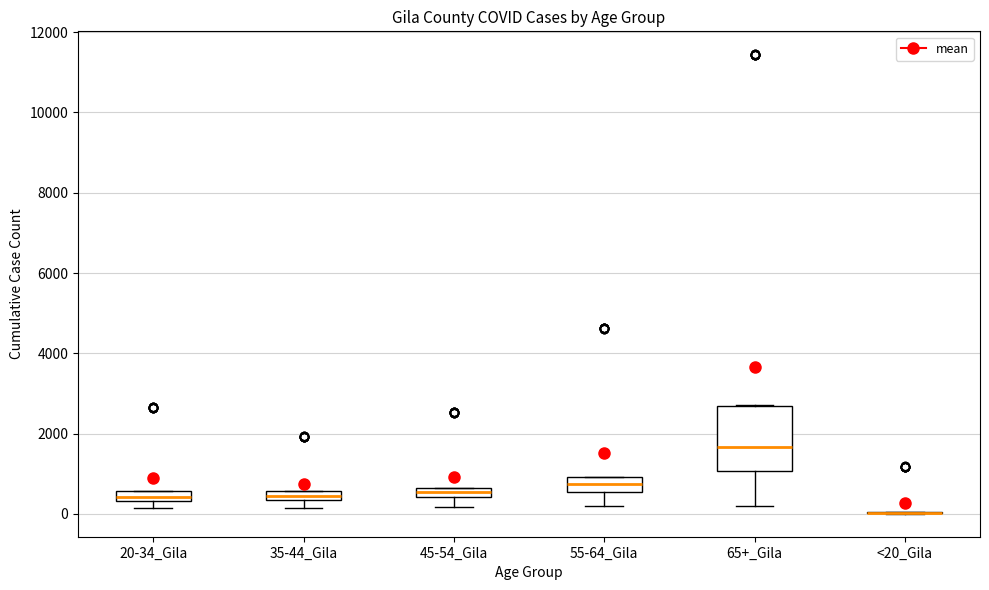

Where is the upper edge of the box for 20-34_Gila on the y-axis? The values are not printed on the chart, so give them approximately, as read against the axis.

600